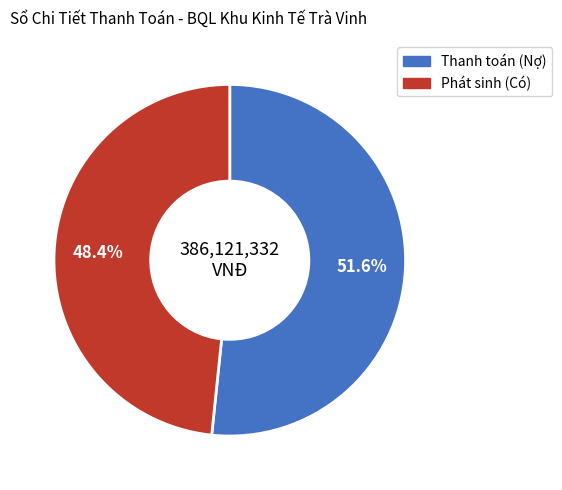

Does any single category account for the majority?

Yes